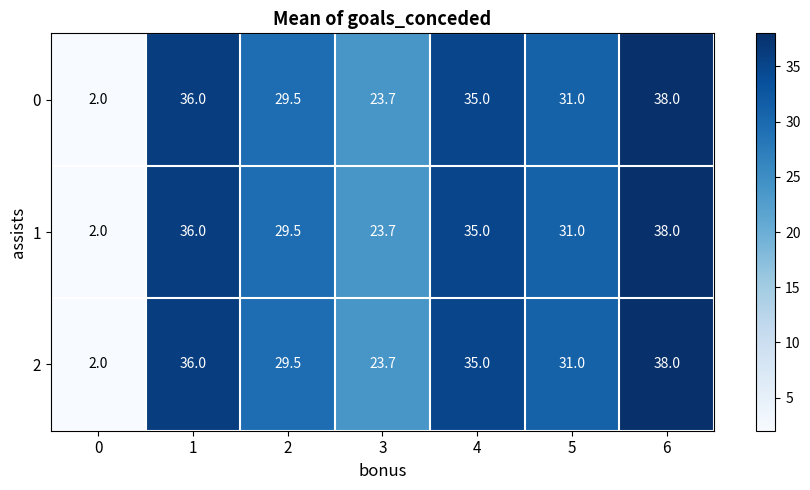

The value of 0 at 4 is 57.4. True or false?

False